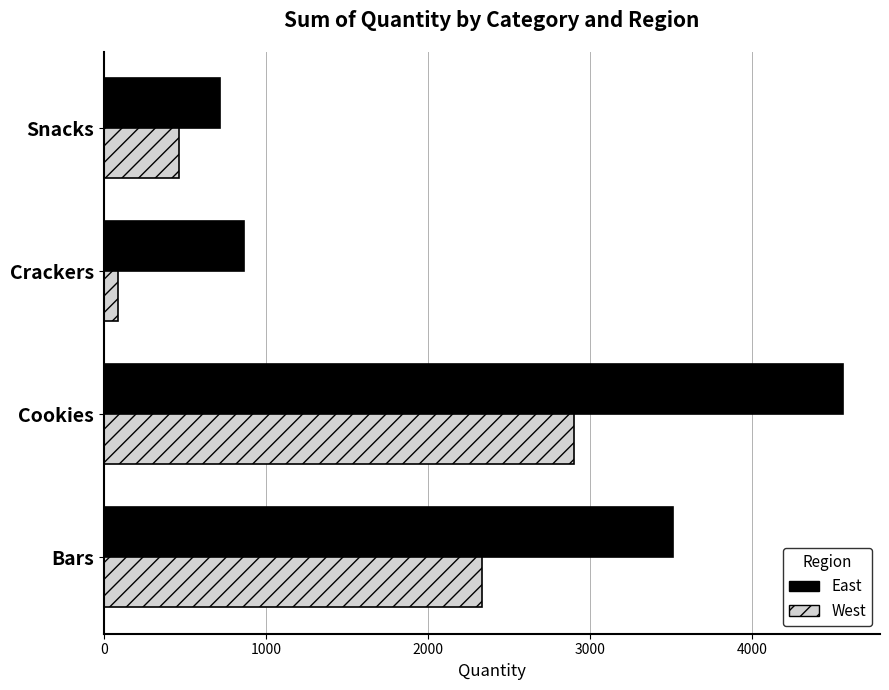

The value of West at Bars is 870. True or false?

False